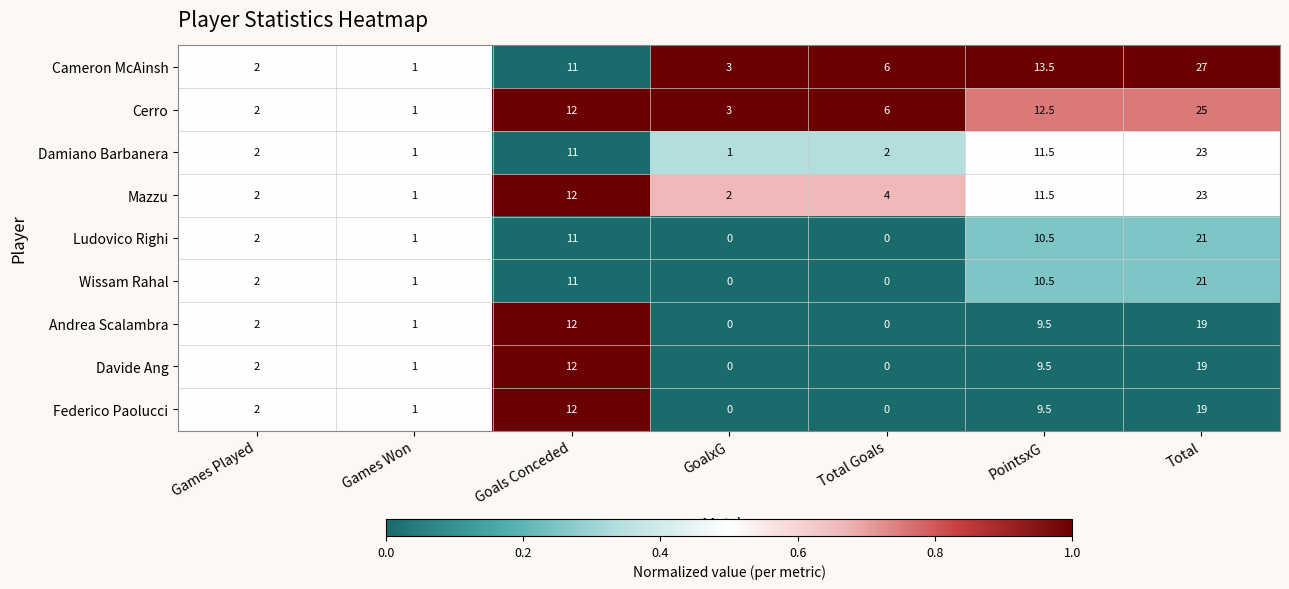

Is it true that Andrea Scalambra equals 0.0 at Total Goals?

True